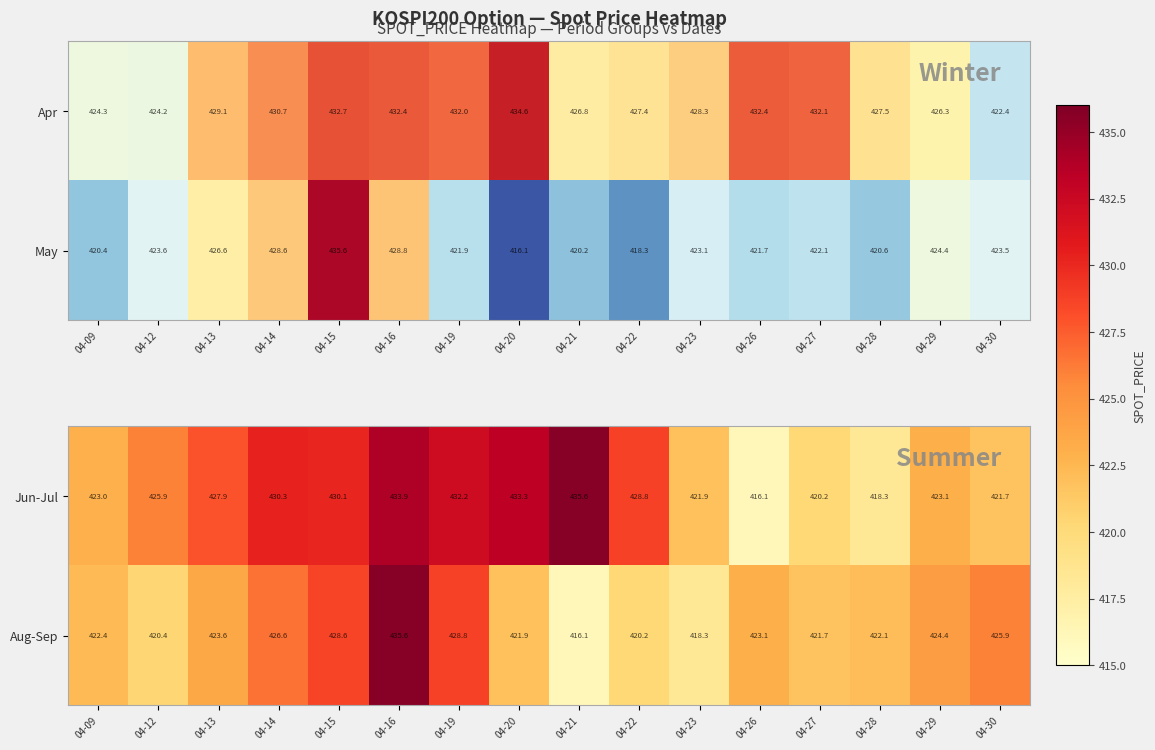

What is the approximate value of Aug-Sep at 04-30?

425.9